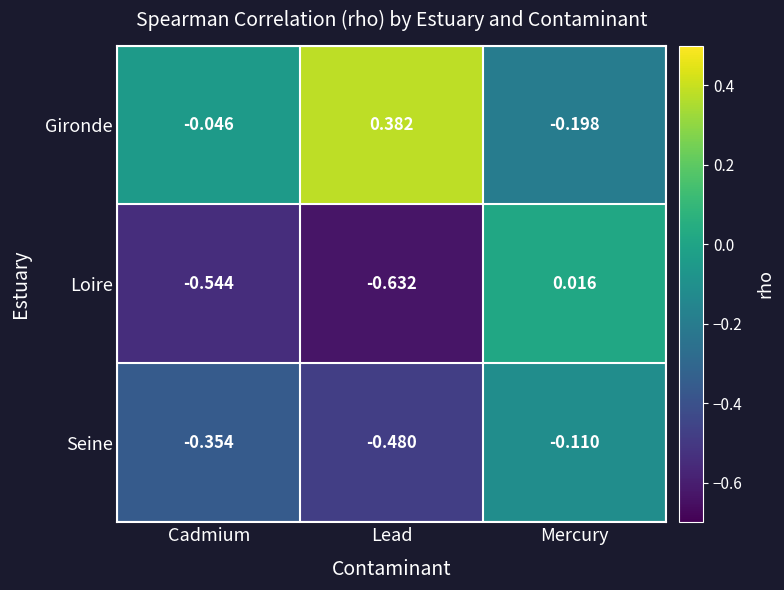

Which series has the largest total across all categories?

Gironde